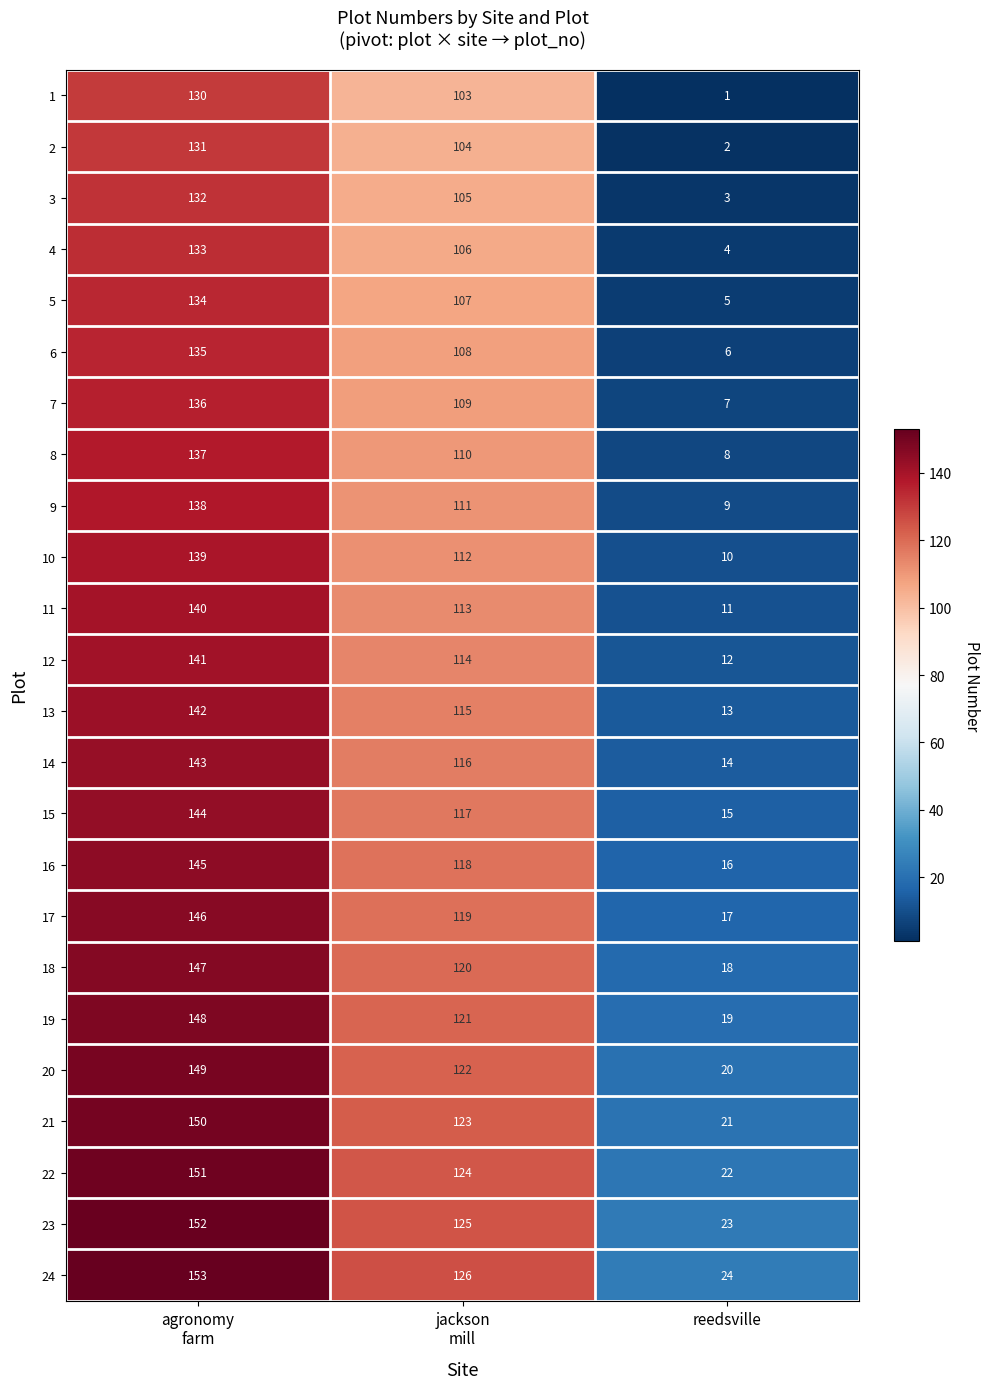

List the series in order of their peak value, highest first.

24, 23, 22, 21, 20, 19, 18, 17, 16, 15, 14, 13, 12, 11, 10, 9, 8, 7, 6, 5, 4, 3, 2, 1